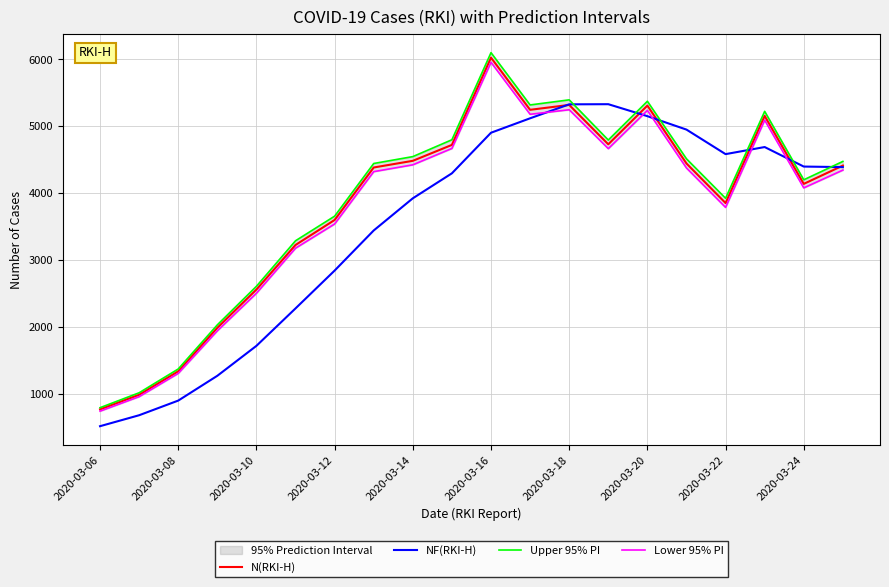

Is the value of NF(RKI-H) at 2020-03-10 greater than the value of N(RKI-H) at 2020-03-06?

Yes